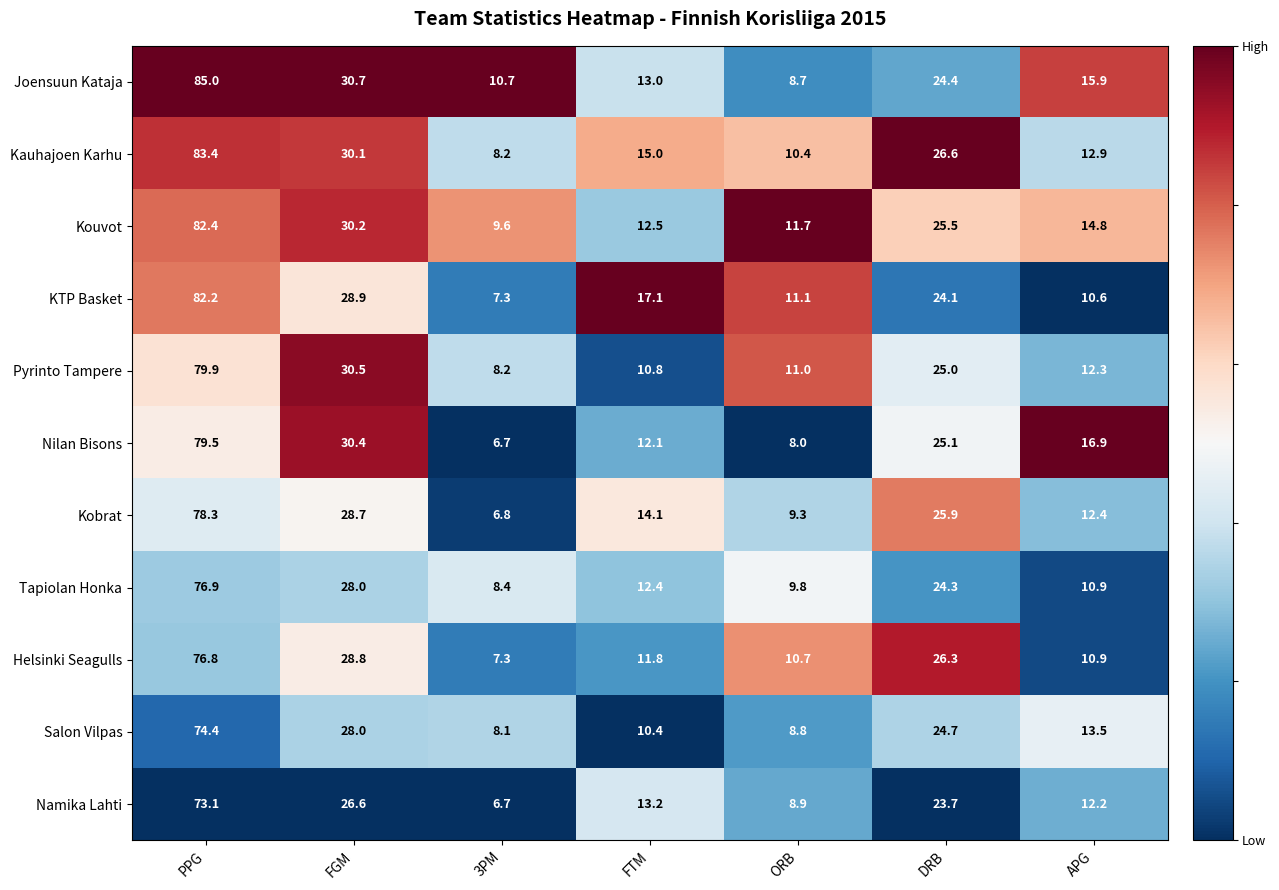

Is the value of Kauhajoen Karhu at FGM greater than the value of Salon Vilpas at FGM?

Yes